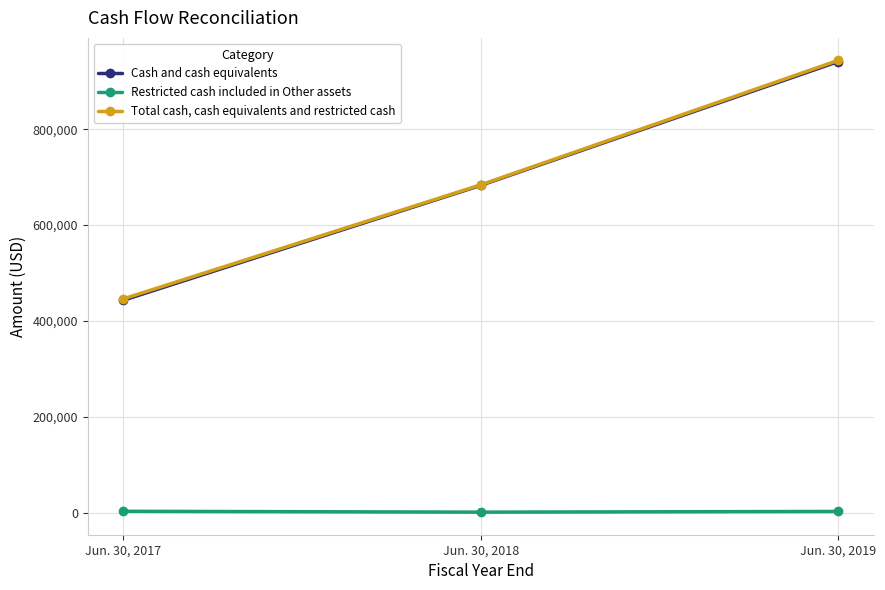

How many Restricted cash included in Other assets values are between 1049 and 2853?

3